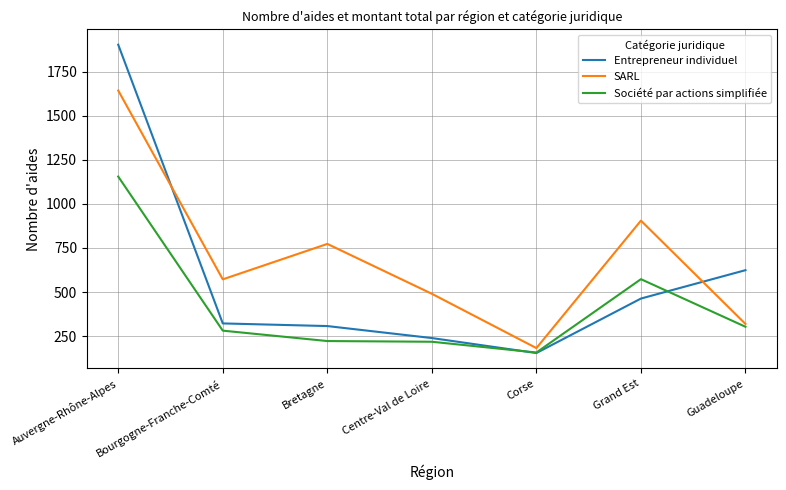

The Société par actions simplifiée series shows 218 at Centre-Val de Loire. True or false?

True